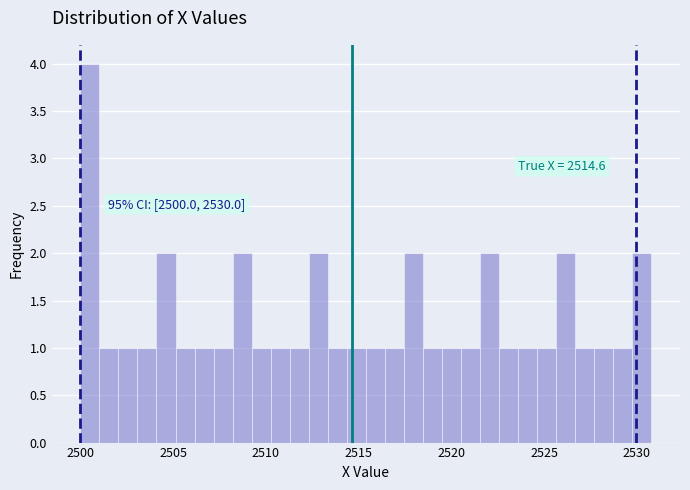

Around what value on the x-axis is the tallest bar? Give the approximate position of its centre, as read against the axis.

2500.5